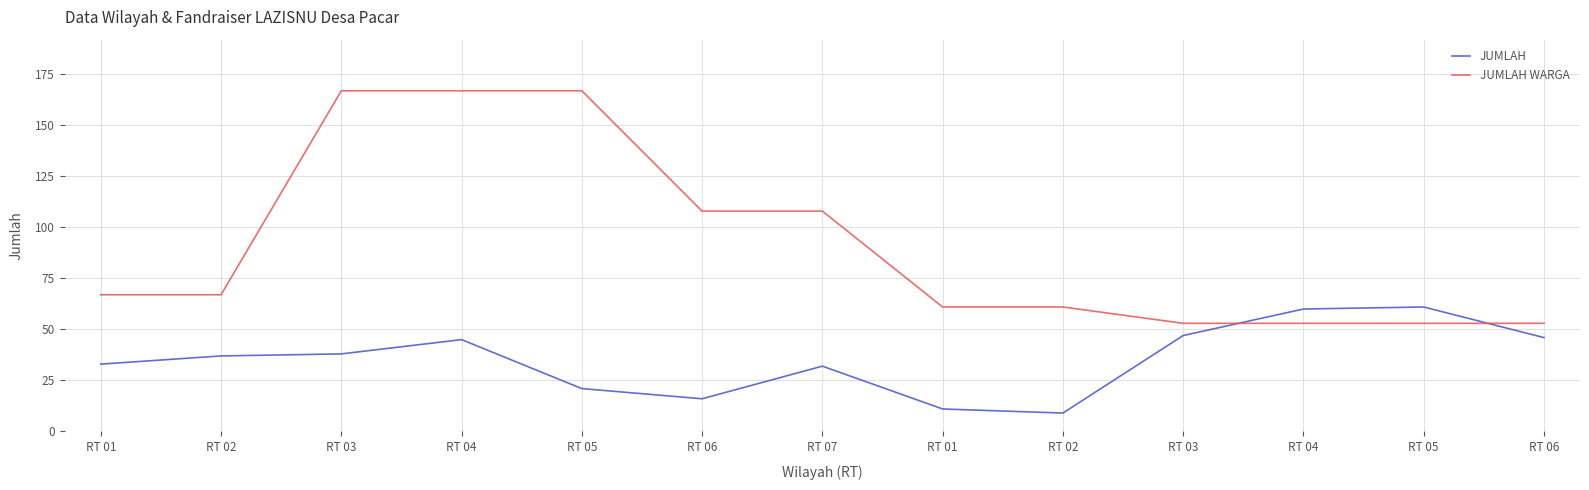

Between RT 05 and RT 06, which is larger?

RT 05